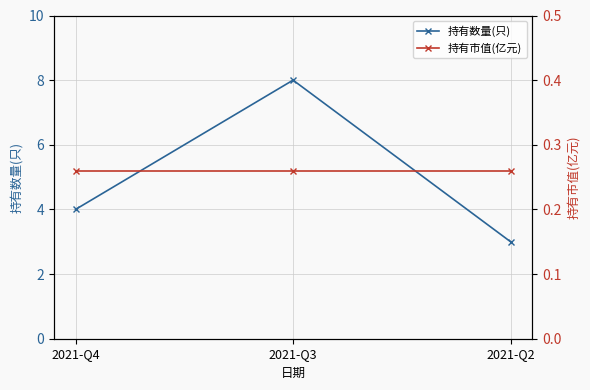

What is the difference between the highest and lowest values at 2021-Q4?

3.7